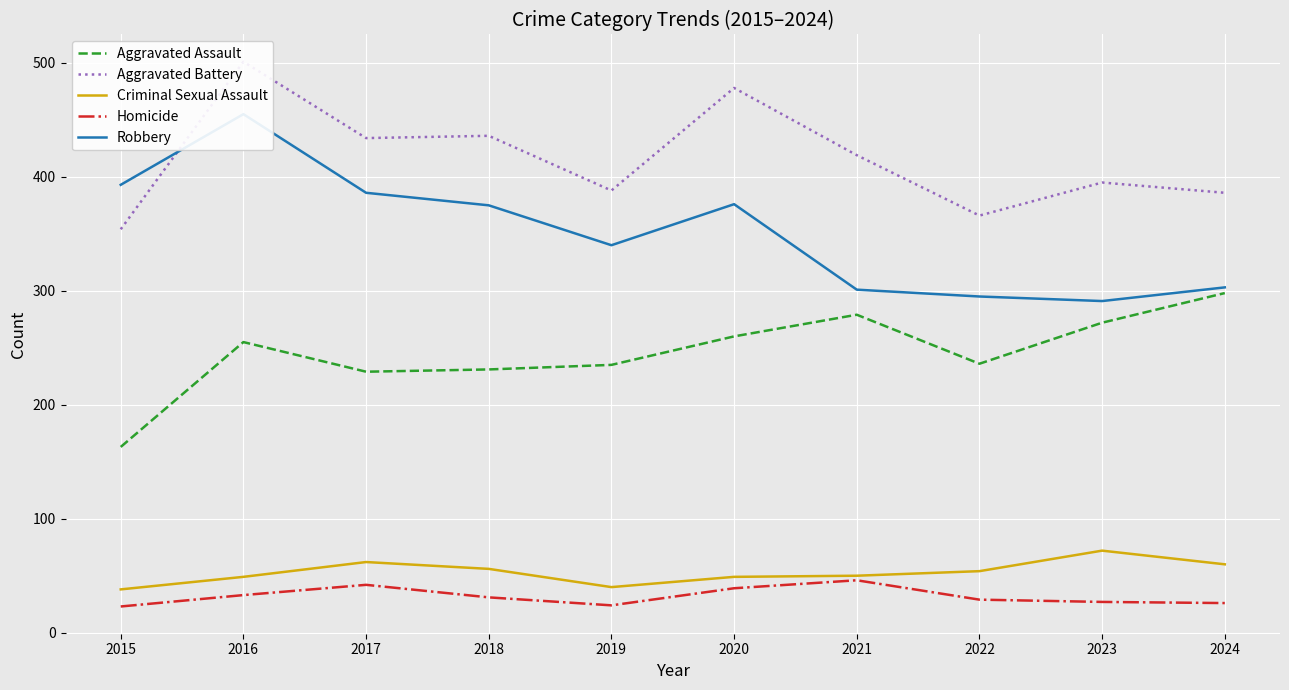

What are all the series names shown in the legend?

Aggravated Assault, Aggravated Battery, Criminal Sexual Assault, Homicide, Robbery